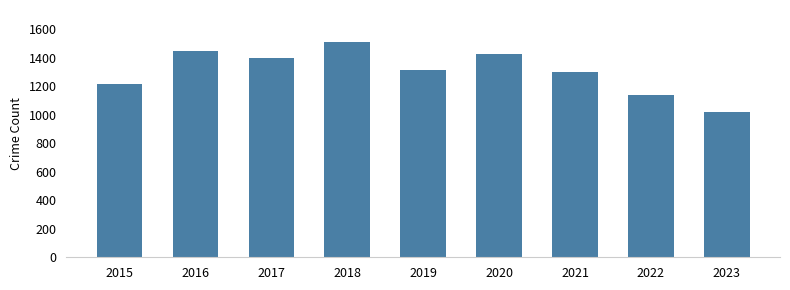

What value does the data have at 2021, to the nearest 10?

1300